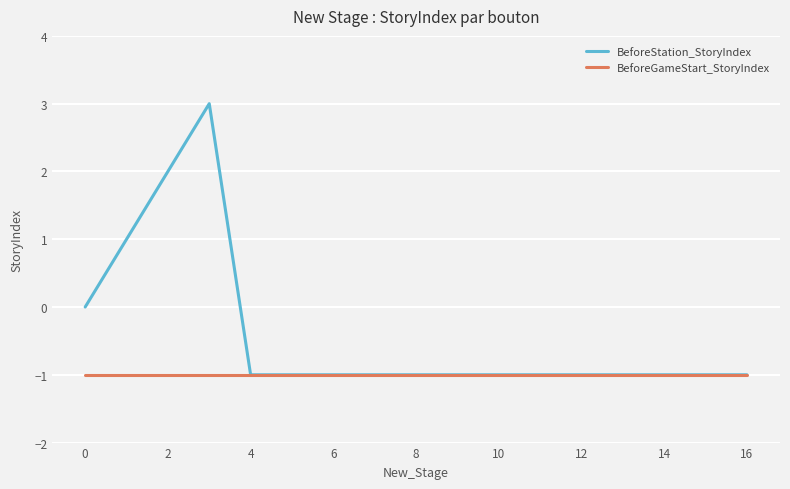

What is the maximum value for BeforeStation_StoryIndex?

3